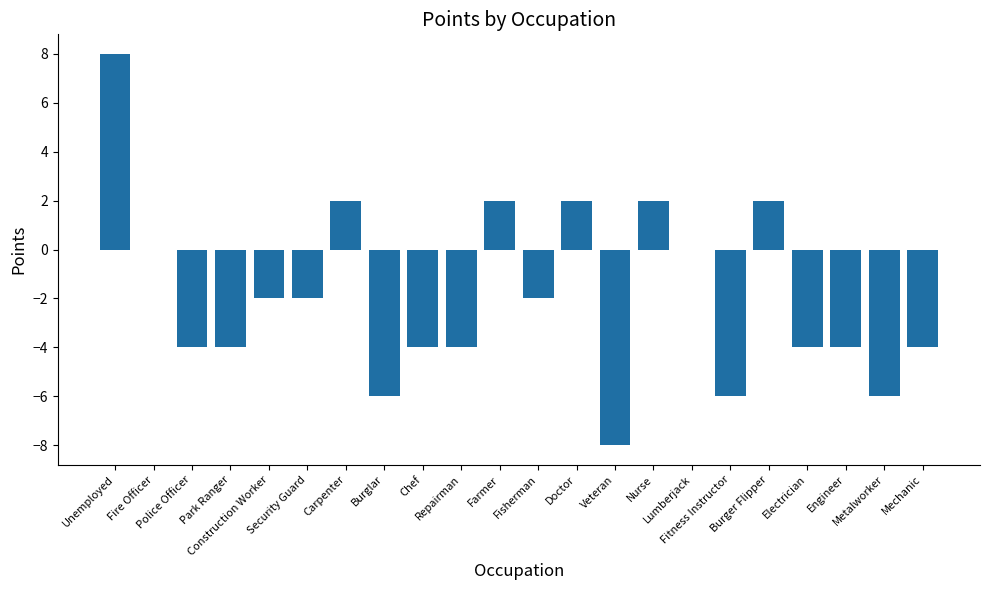

Count the number of categories in the chart.

22